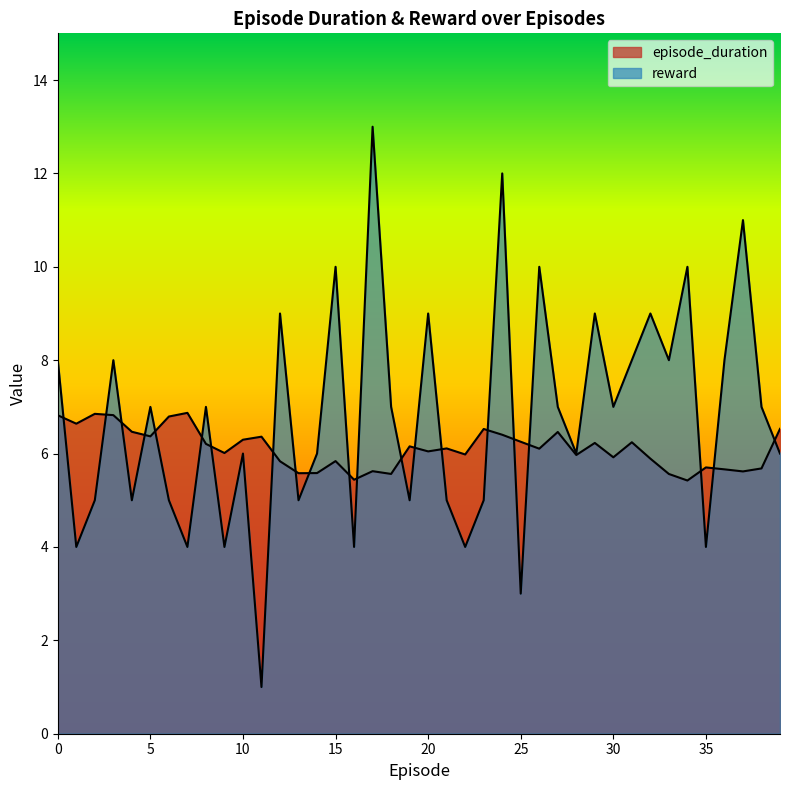

List the labels in order of reward value, smallest first.

11, 25, 1, 7, 9, 16, 22, 35, 2, 4, 6, 13, 19, 21, 23, 10, 14, 28, 39, 5, 8, 18, 27, 30, 38, 0, 3, 31, 33, 36, 12, 20, 29, 32, 15, 26, 34, 37, 24, 17